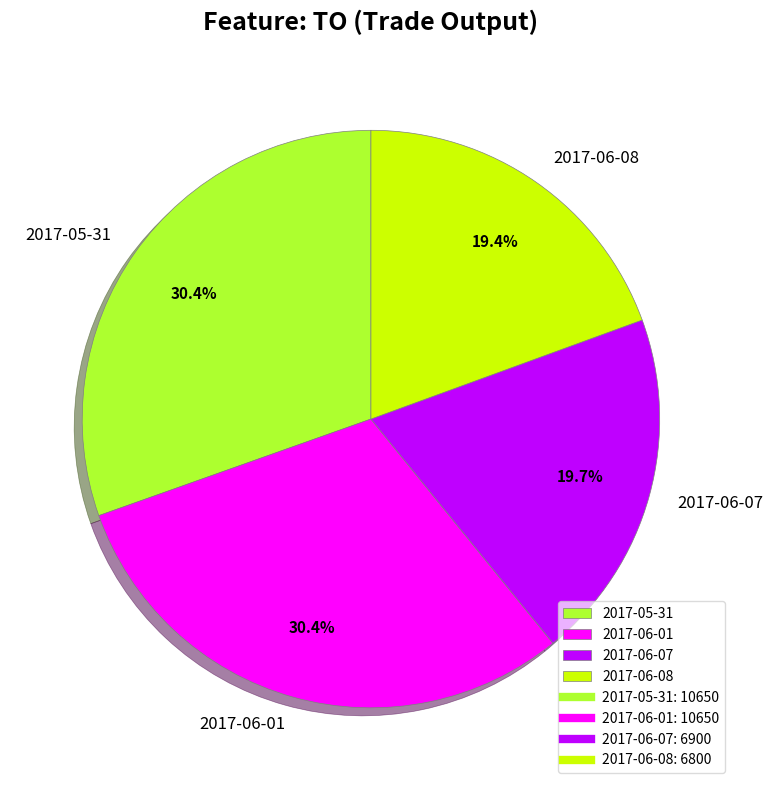

To the nearest percent, what is the average slice percentage?

25%